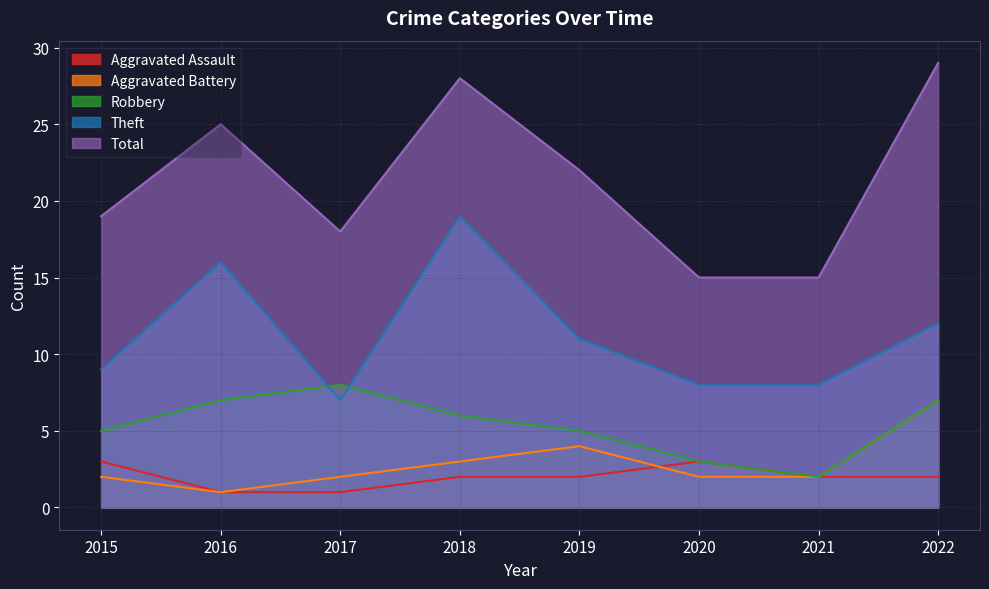

Which series has the largest range (max minus min)?

Total